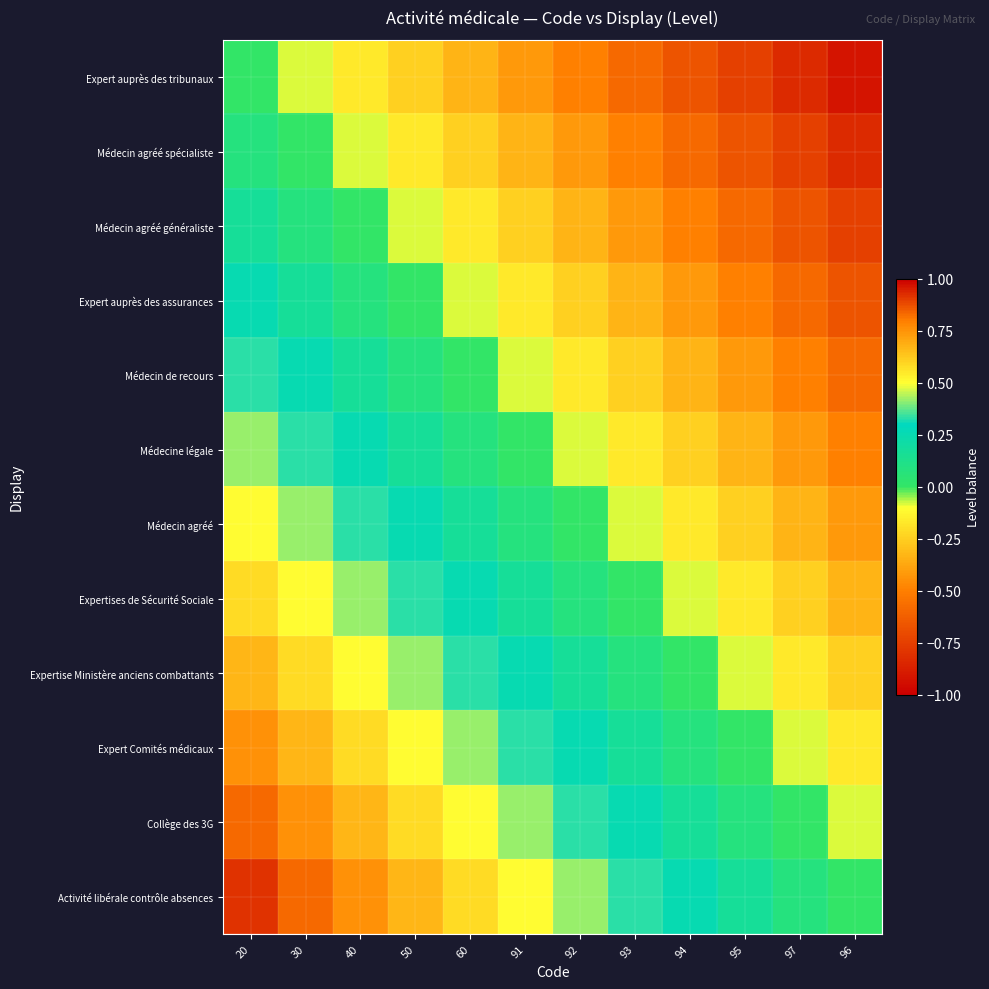

Reading left to right, list all the values displayed in this chart.

Expert auprès des tribunaux: 20=0.0	30=-0.1	40=-0.2	50=-0.2	60=-0.3	91=-0.4	92=-0.5	93=-0.6	94=-0.7	95=-0.8	97=-0.8	96=-0.9
Médecin agréé spécialiste: 20=0.1	30=0.0	40=-0.1	50=-0.2	60=-0.2	91=-0.3	92=-0.4	93=-0.5	94=-0.6	95=-0.7	97=-0.8	96=-0.8
Médecin agréé généraliste: 20=0.2	30=0.1	40=0.0	50=-0.1	60=-0.2	91=-0.2	92=-0.3	93=-0.4	94=-0.5	95=-0.6	97=-0.7	96=-0.8
Expert auprès des assurances: 20=0.2	30=0.2	40=0.1	50=0.0	60=-0.1	91=-0.2	92=-0.2	93=-0.3	94=-0.4	95=-0.5	97=-0.6	96=-0.7
Médecin de recours: 20=0.3	30=0.2	40=0.2	50=0.1	60=0.0	91=-0.1	92=-0.2	93=-0.2	94=-0.3	95=-0.4	97=-0.5	96=-0.6
Médecine légale: 20=0.4	30=0.3	40=0.2	50=0.2	60=0.1	91=0.0	92=-0.1	93=-0.2	94=-0.2	95=-0.3	97=-0.4	96=-0.5
Médecin agréé: 20=0.5	30=0.4	40=0.3	50=0.2	60=0.2	91=0.1	92=0.0	93=-0.1	94=-0.2	95=-0.2	97=-0.3	96=-0.4
Expertises de Sécurité Sociale: 20=0.6	30=0.5	40=0.4	50=0.3	60=0.2	91=0.2	92=0.1	93=0.0	94=-0.1	95=-0.2	97=-0.2	96=-0.3
Expertise Ministère anciens combattants: 20=0.7	30=0.6	40=0.5	50=0.4	60=0.3	91=0.2	92=0.2	93=0.1	94=0.0	95=-0.1	97=-0.2	96=-0.2
Expert Comités médicaux: 20=0.8	30=0.7	40=0.6	50=0.5	60=0.4	91=0.3	92=0.2	93=0.2	94=0.1	95=0.0	97=-0.1	96=-0.2
Collège des 3G: 20=0.8	30=0.8	40=0.7	50=0.6	60=0.5	91=0.4	92=0.3	93=0.2	94=0.2	95=0.1	97=0.0	96=-0.1
Activité libérale contrôle absences: 20=0.9	30=0.8	40=0.8	50=0.7	60=0.6	91=0.5	92=0.4	93=0.3	94=0.2	95=0.2	97=0.1	96=0.0